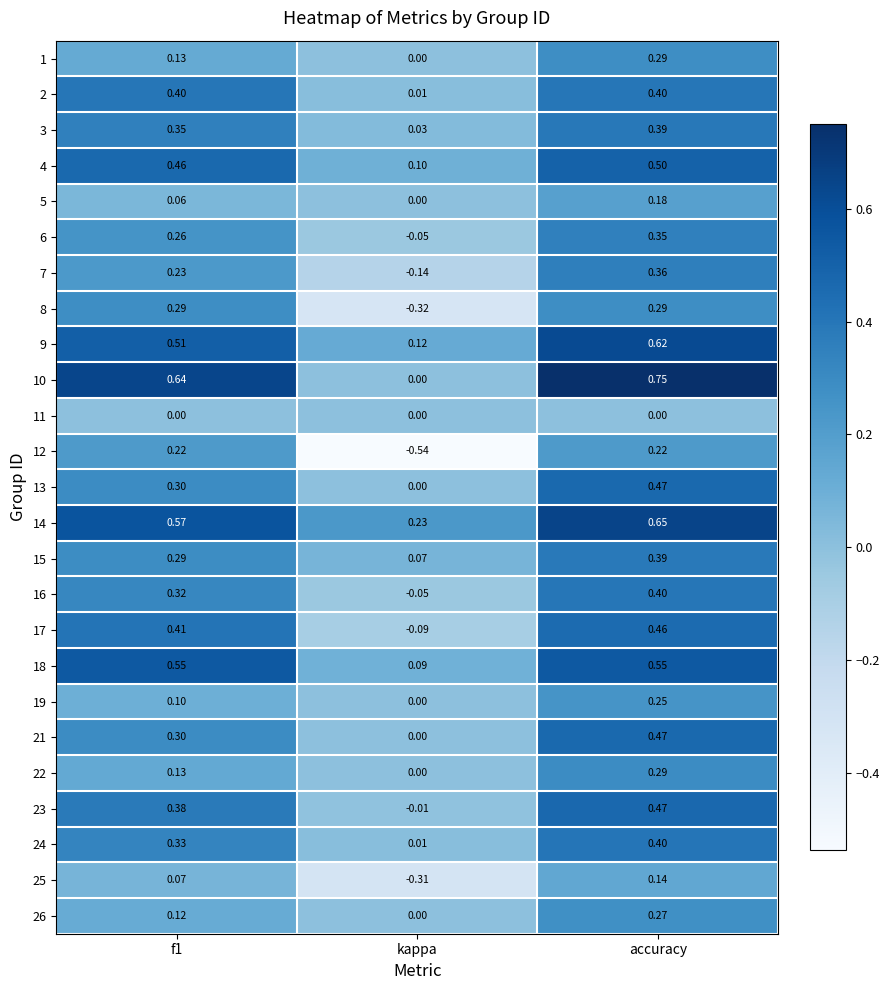

At which category is the sum across all series the highest?

accuracy